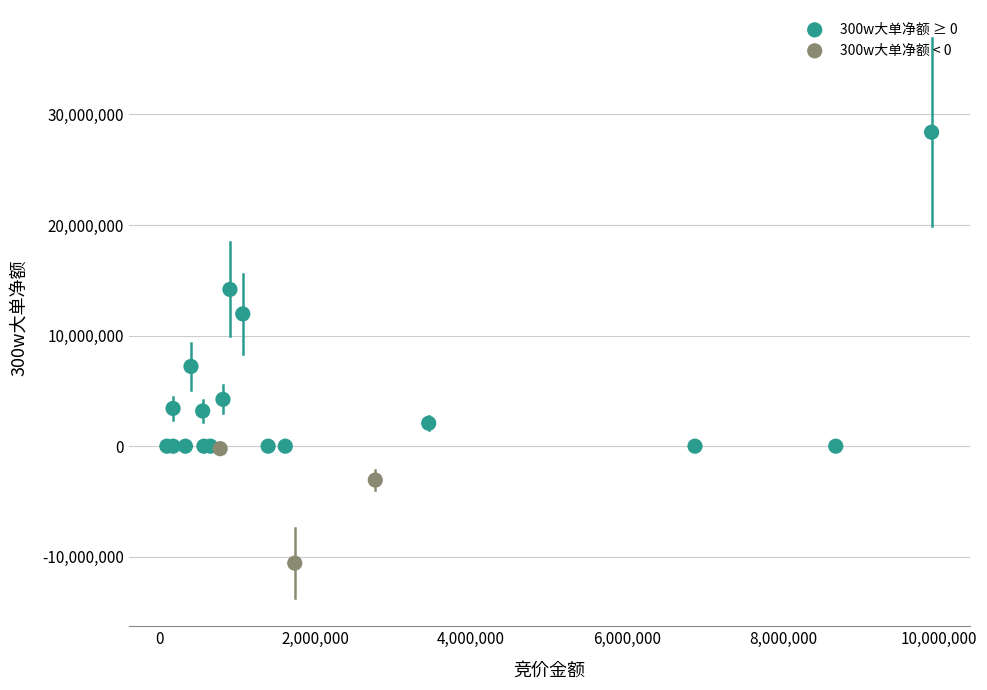

Which series has the widest spread of Y values?

300w大单净额 ≥ 0